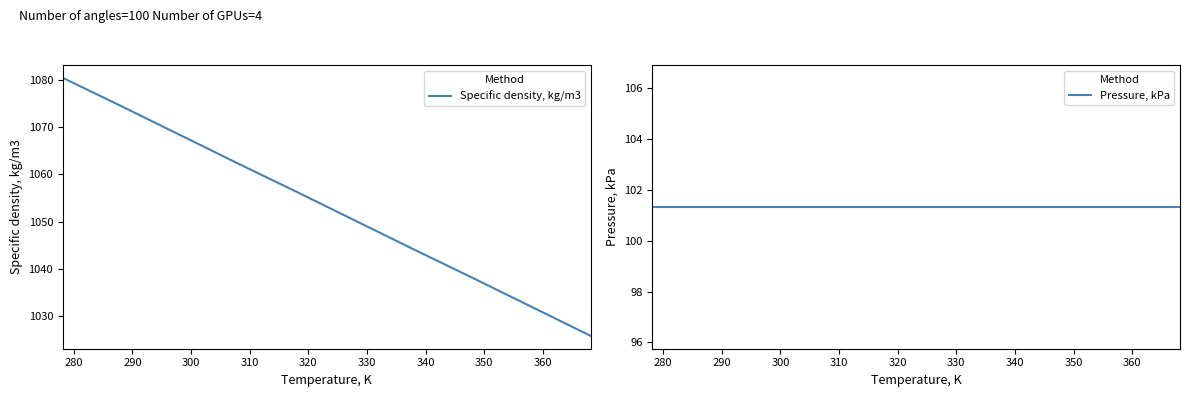

What is the lowest value of the Specific density, kg/m3 series?

1025.8